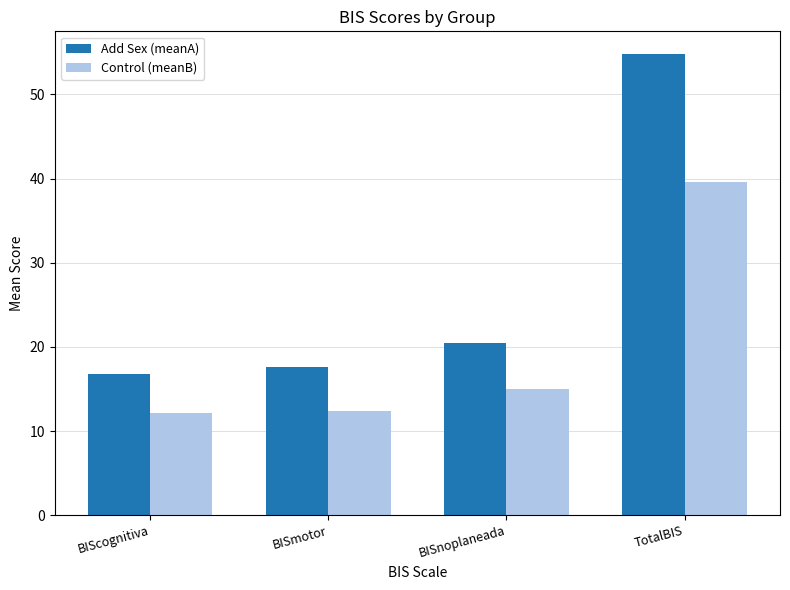

At how many categories does at least one series exceed 35?

1